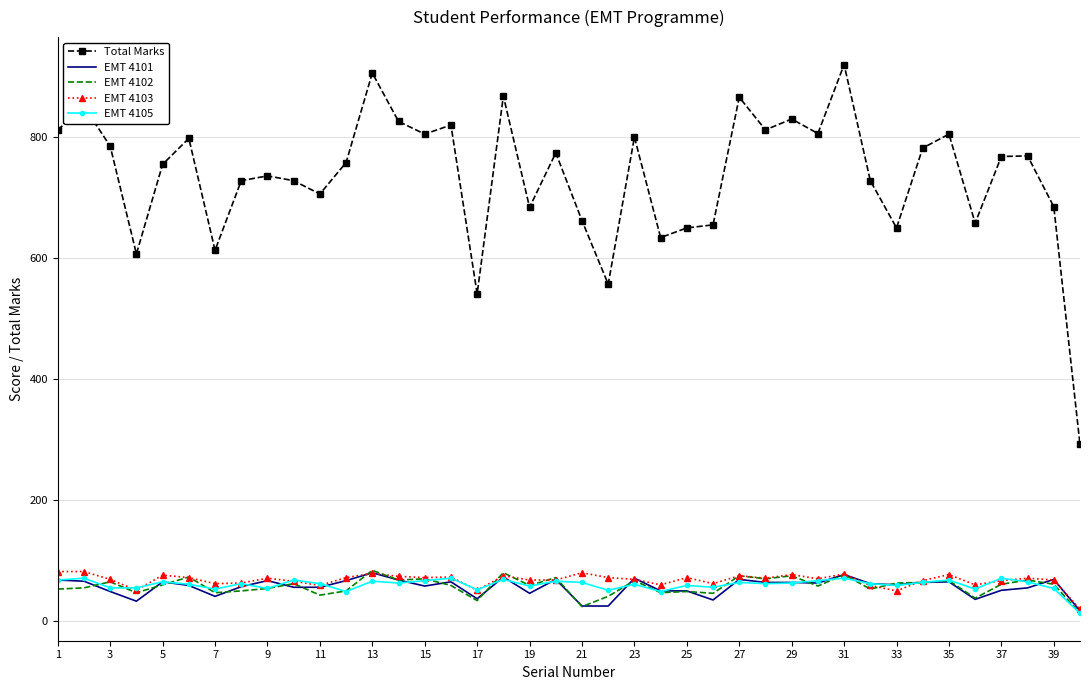

Which series has the largest total across all categories?

Total Marks